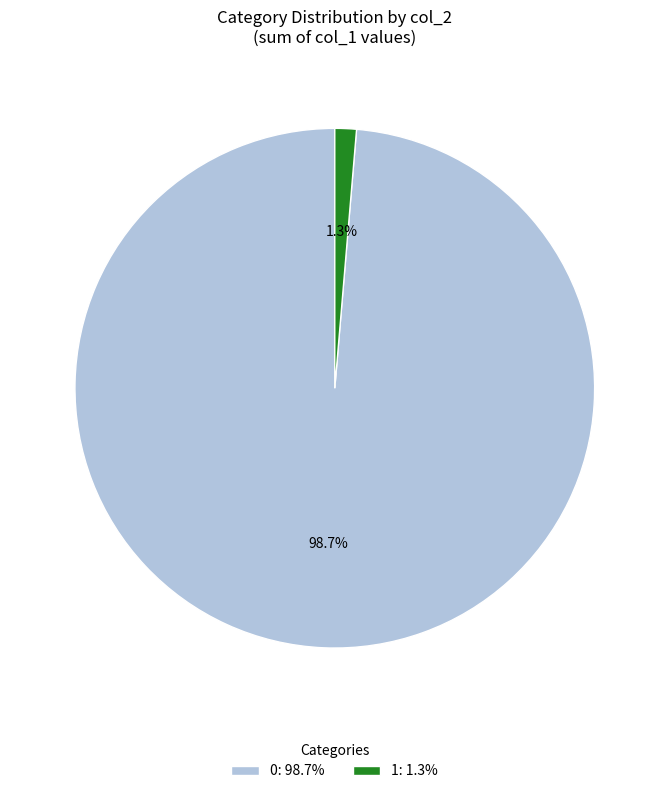

Is 0 the majority of the pie?

Yes